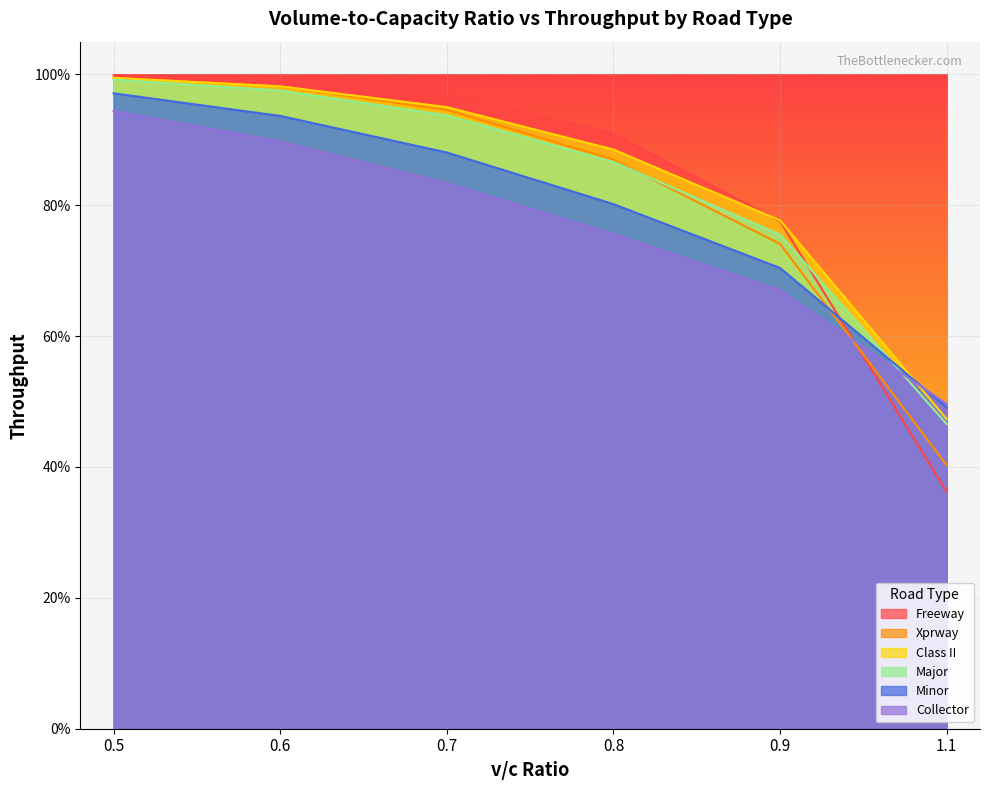

Which has a higher value, 0.9 or 0.8?

0.8